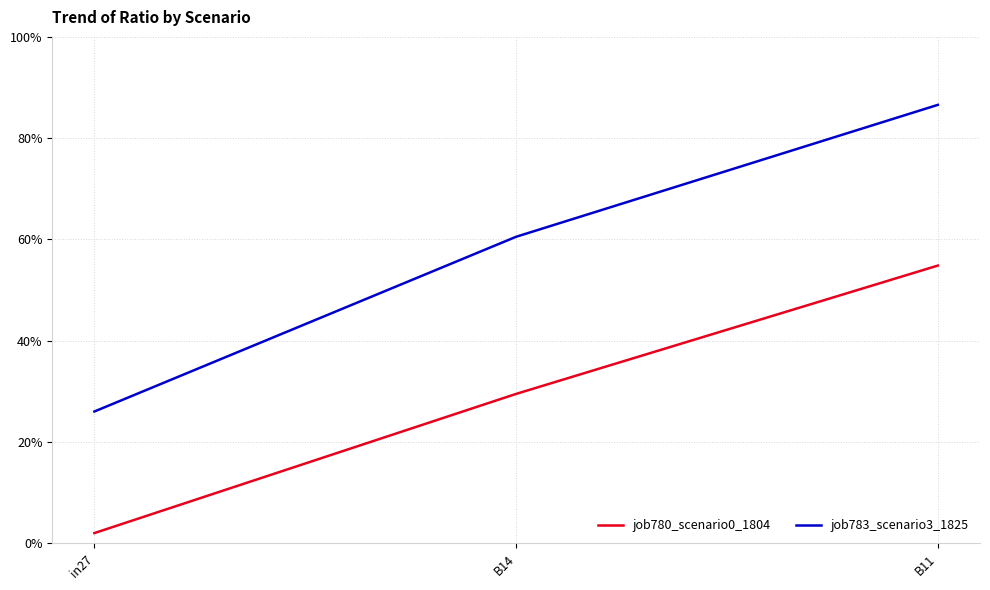

At which category is the sum across all series the highest?

B11